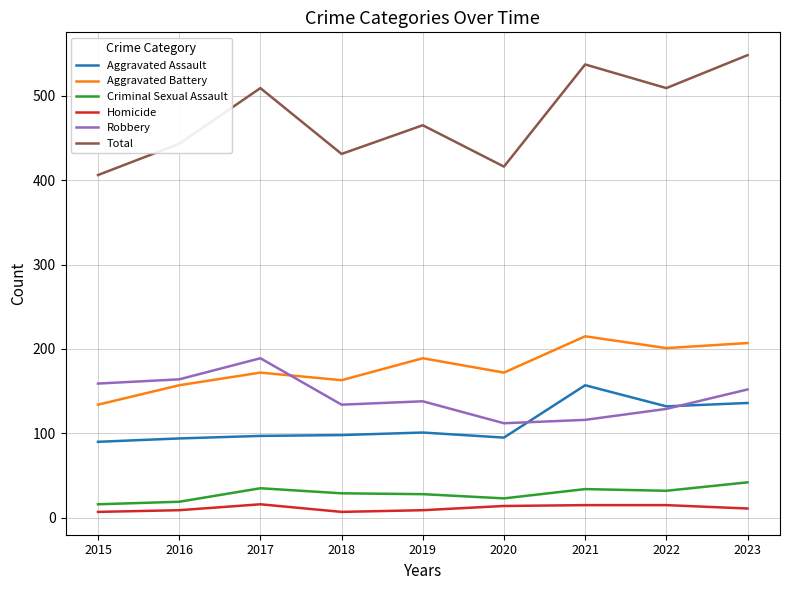

What is the minimum value shown in the chart?

7